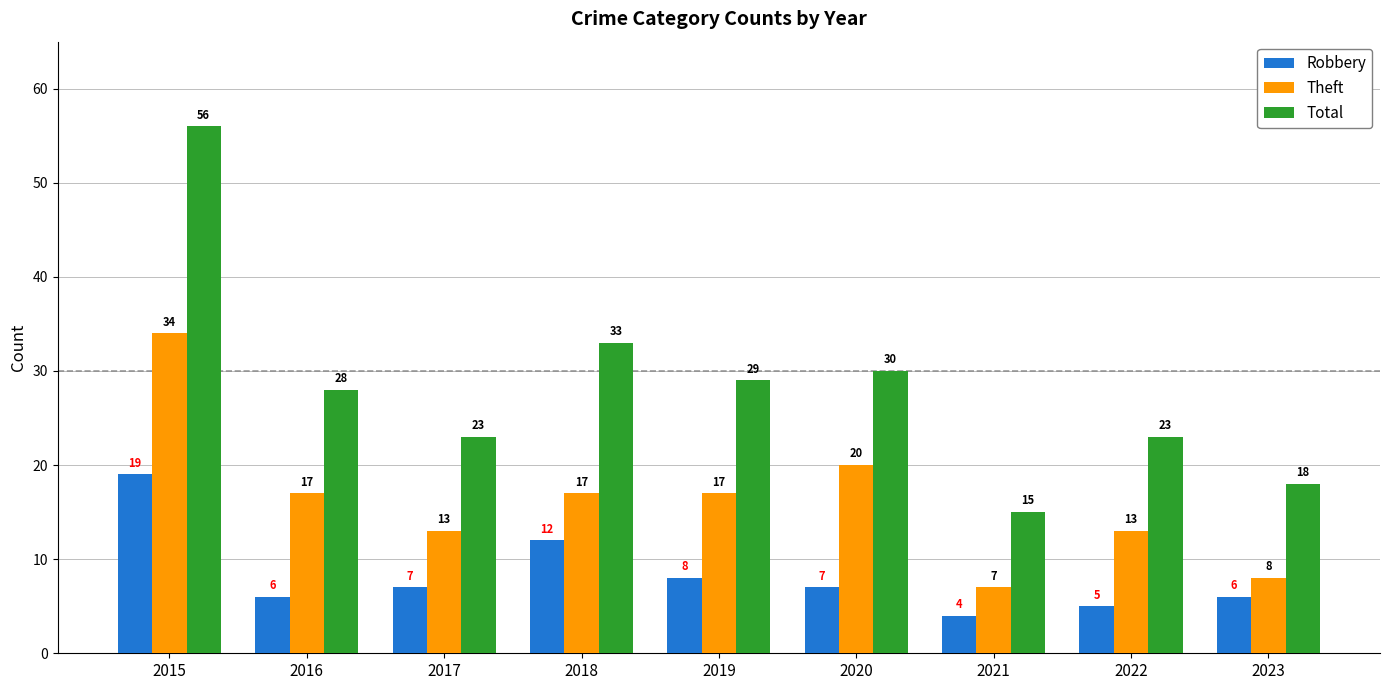

Reading left to right, extract all data points from this chart.

Robbery: 19	6	7	12	8	7	4	5	6
Theft: 34	17	13	17	17	20	7	13	8
Total: 56	28	23	33	29	30	15	23	18